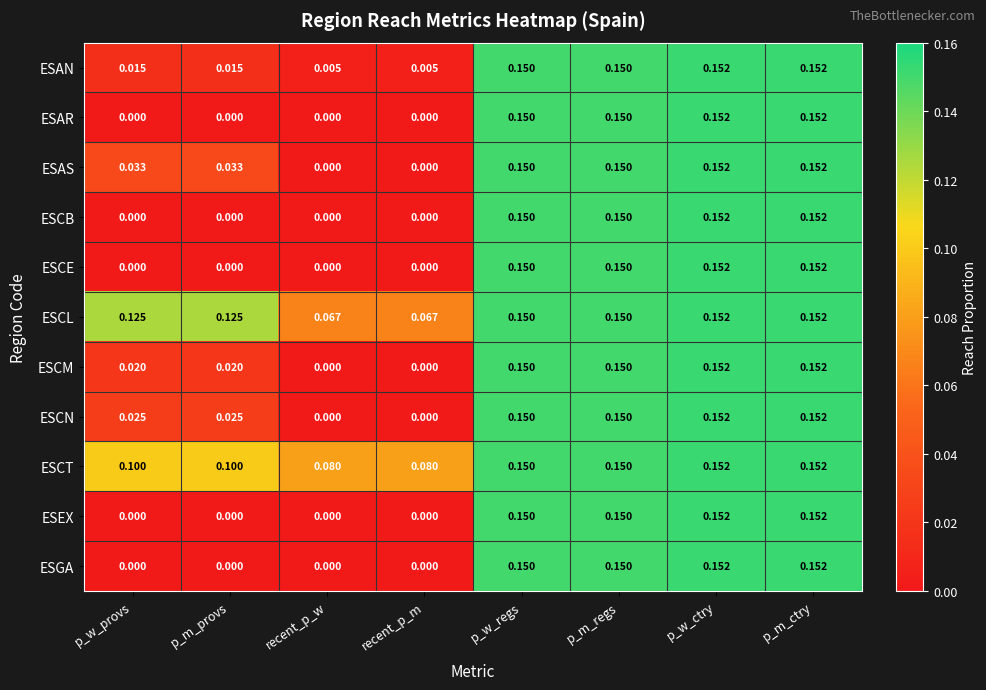

Which series has the largest total across all categories?

ESCL